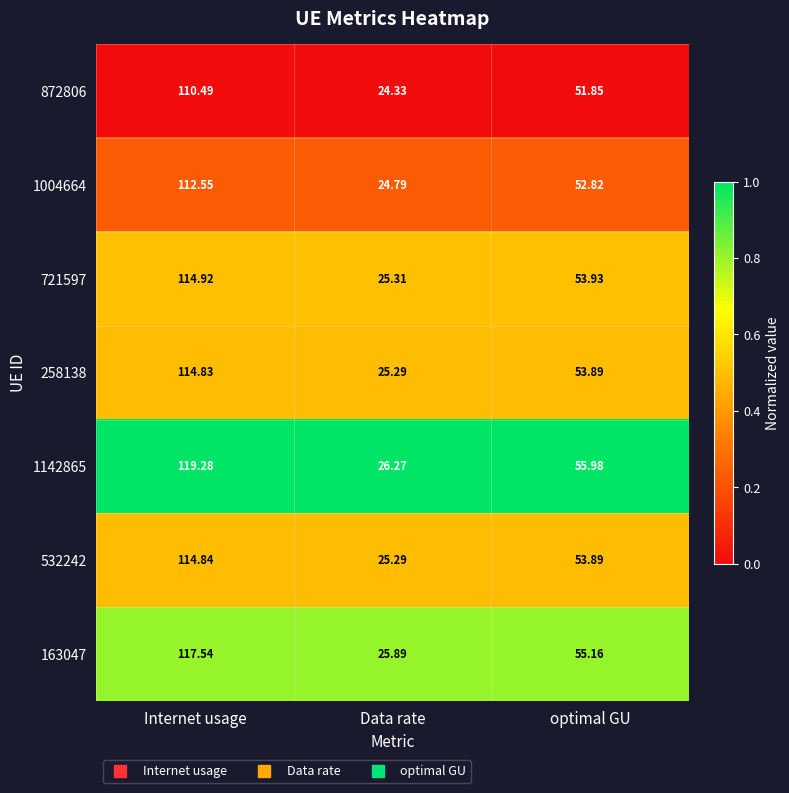

What is the total value across all series at optimal GU?

377.5